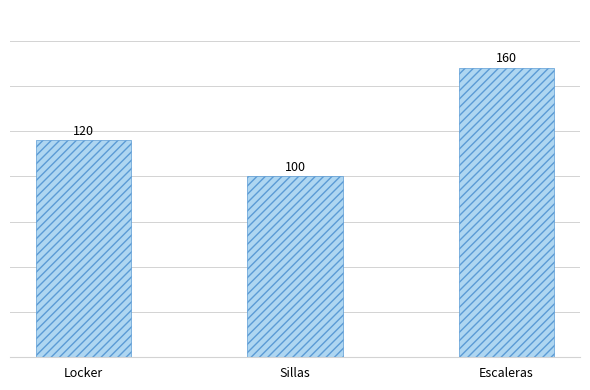

What value does the data have at Sillas, to the nearest 10?

100